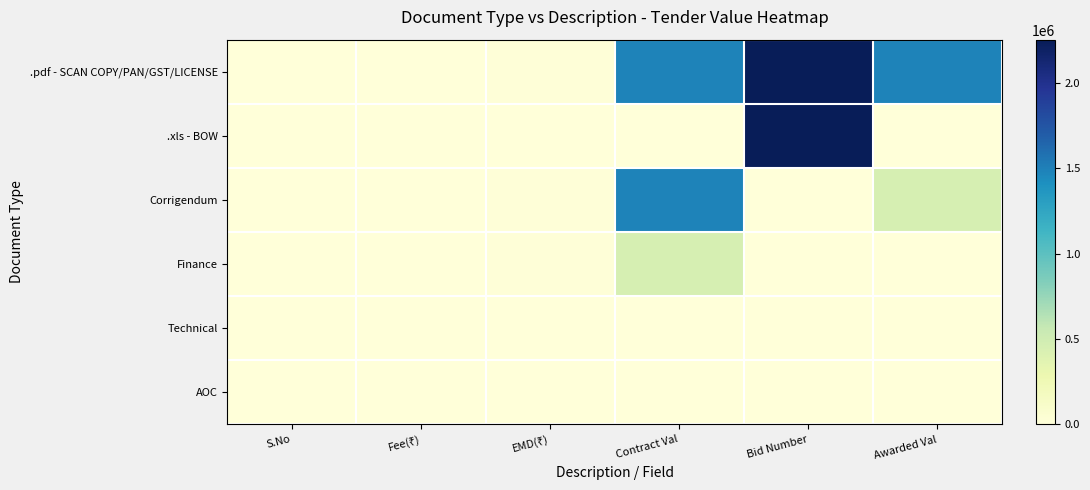

Rank the series by their maximum value, from lowest to highest.

AOC, Technical, Finance, Corrigendum, .pdf - SCAN COPY/PAN/GST/LICENSE, .xls - BOW